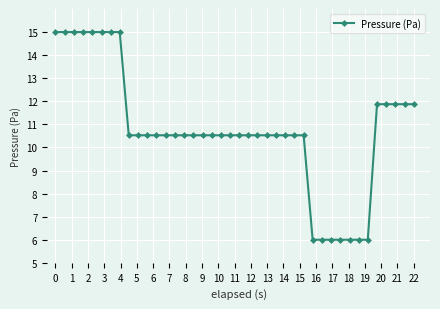

What is the minimum value shown in the chart?

6.0